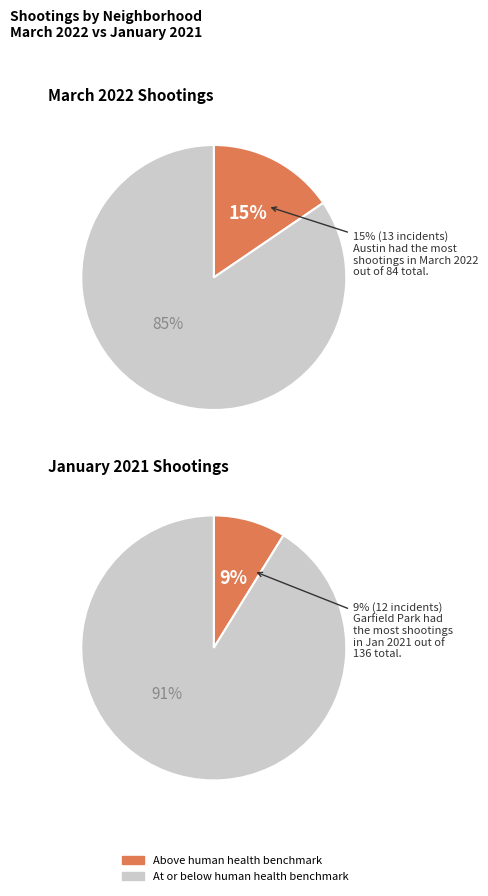

Rank the series by their average value, from lowest to highest.

March 2022, January 2021